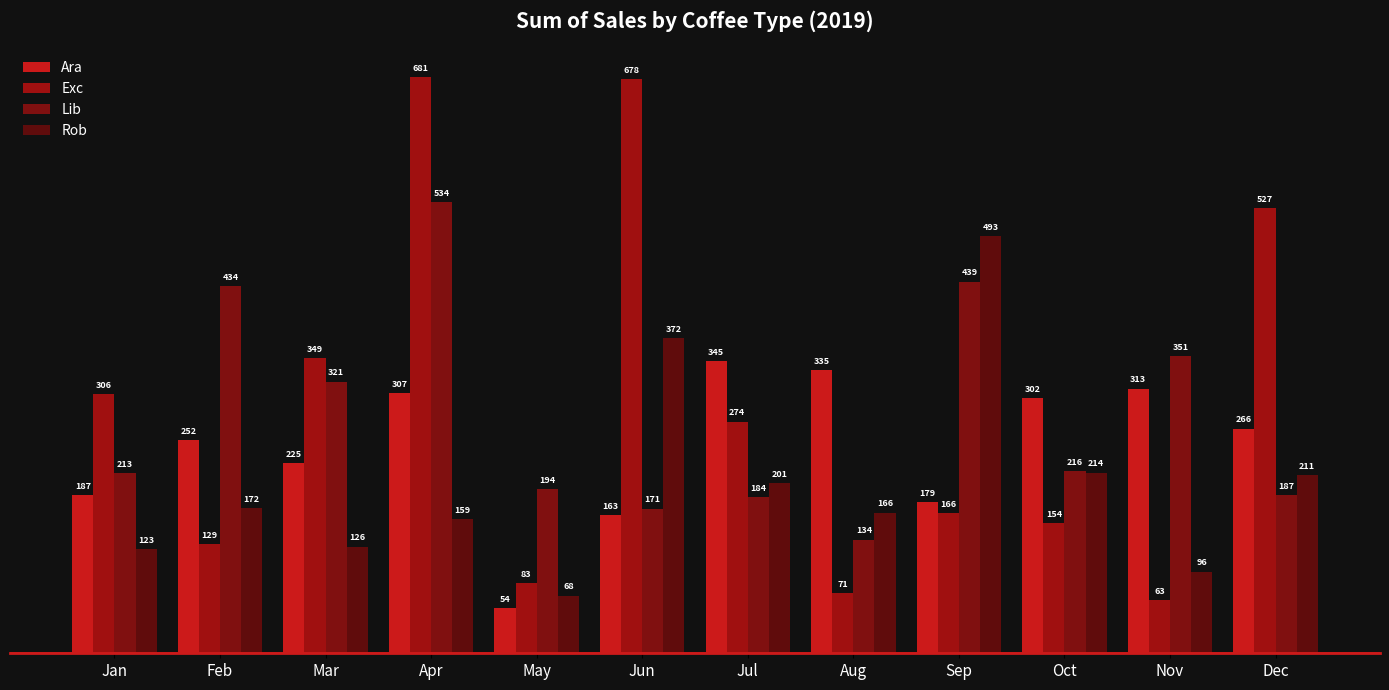

What is the sum of all Exc values?

3481.5